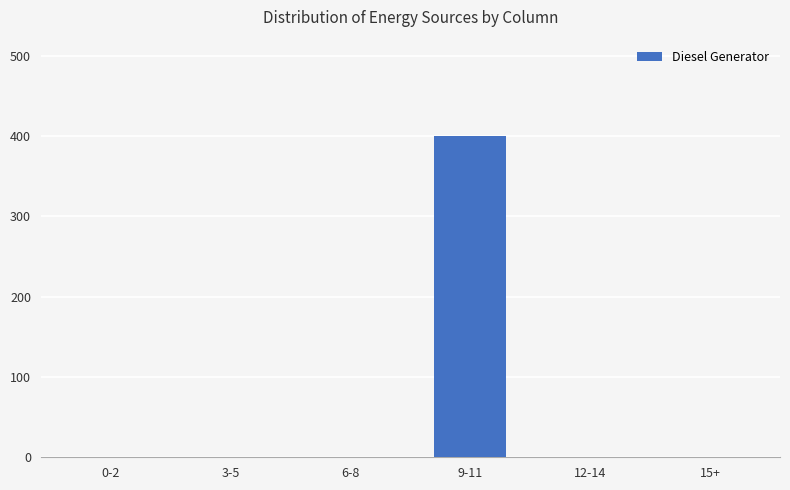

At which category does the chart reach its peak across all series?

9-11